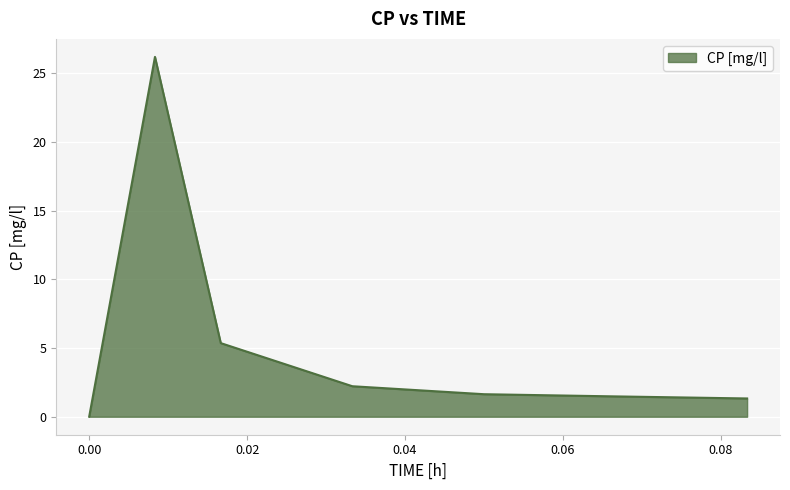

What is the sum of all values?

38.2